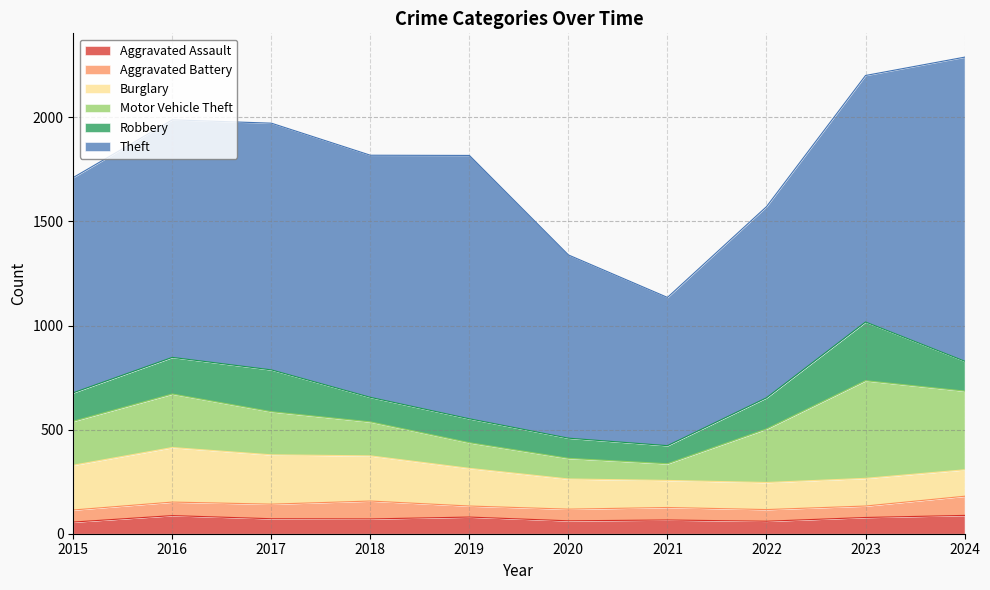

True or false: Theft has more than 1 points higher than both neighbors.

True